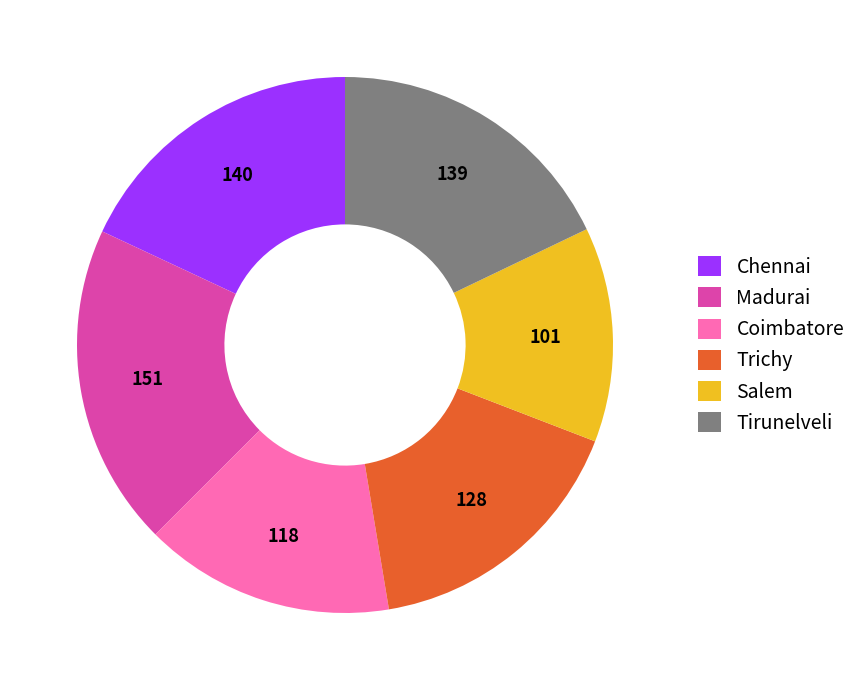

How many slices are in this pie chart?

6